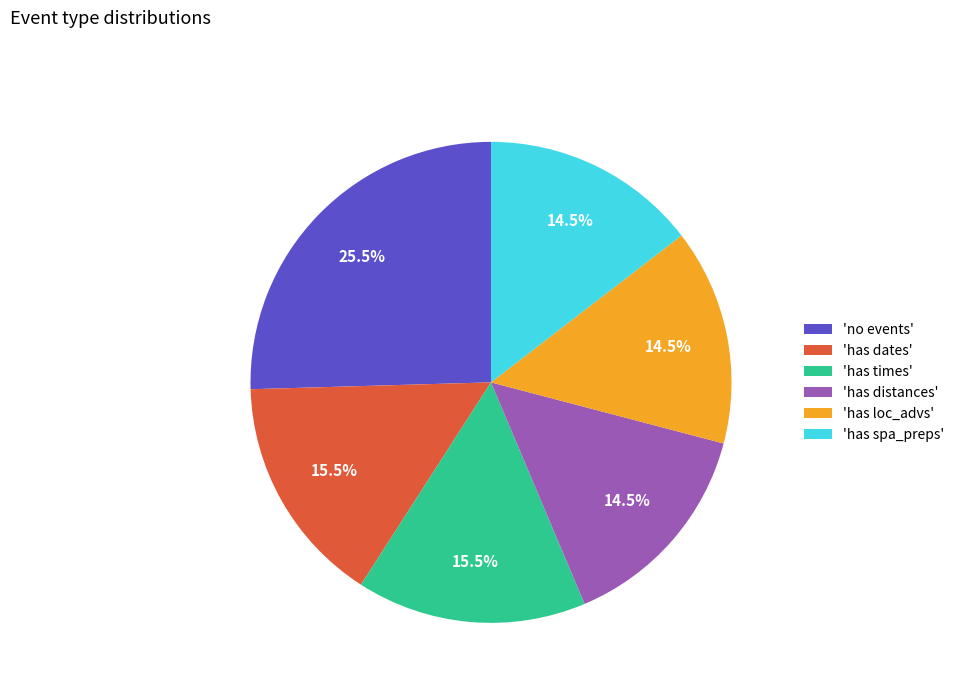

Which slice is the largest?

'no events'